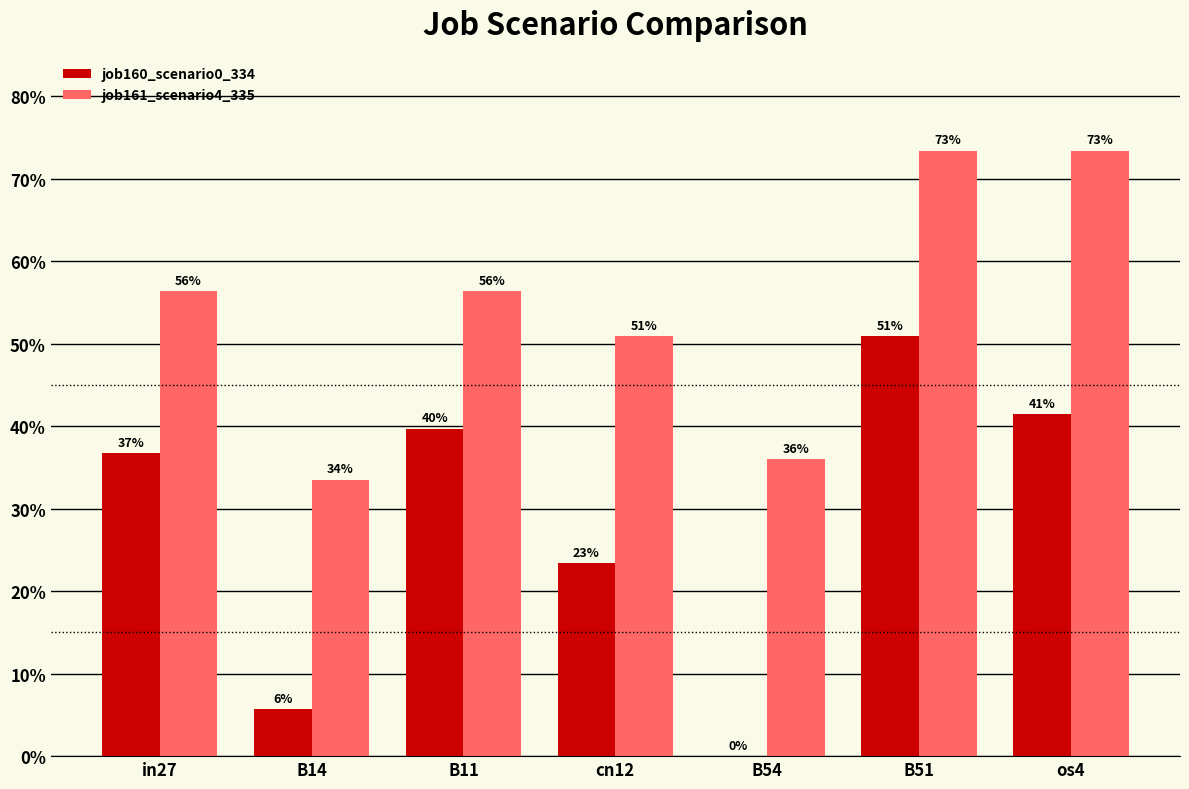

What is the difference between the job161_scenario4_335 values at in27 and B51?

0.2